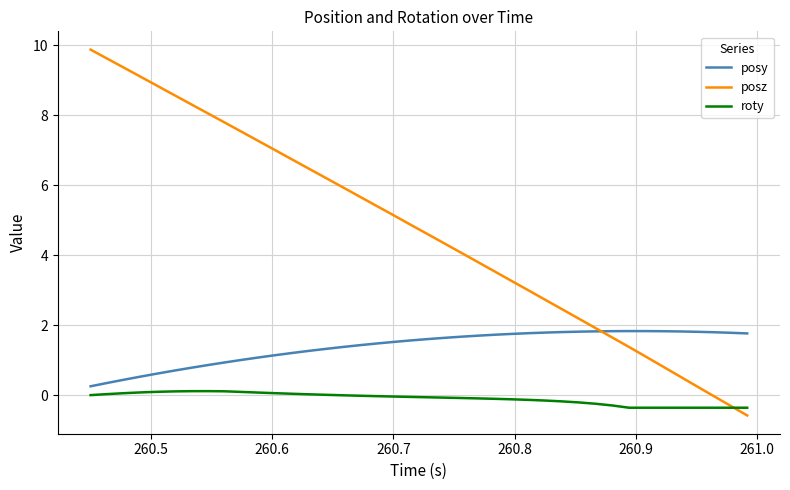

Rank the series by their maximum value, from lowest to highest.

roty, posy, posz